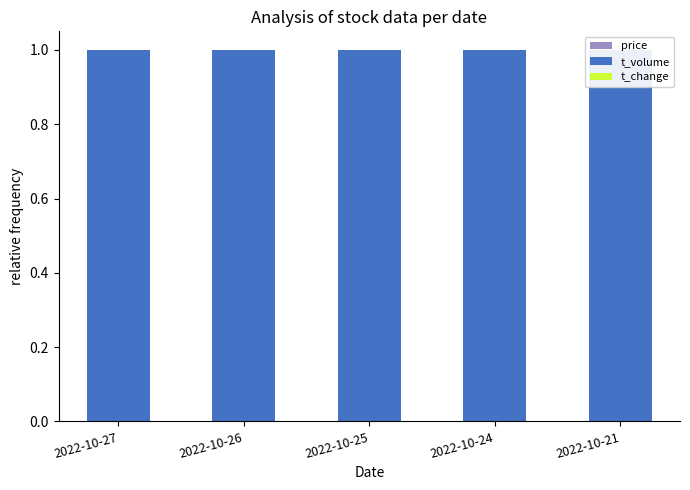

Is it true that price equals 0.0 at 2022-10-24?

True